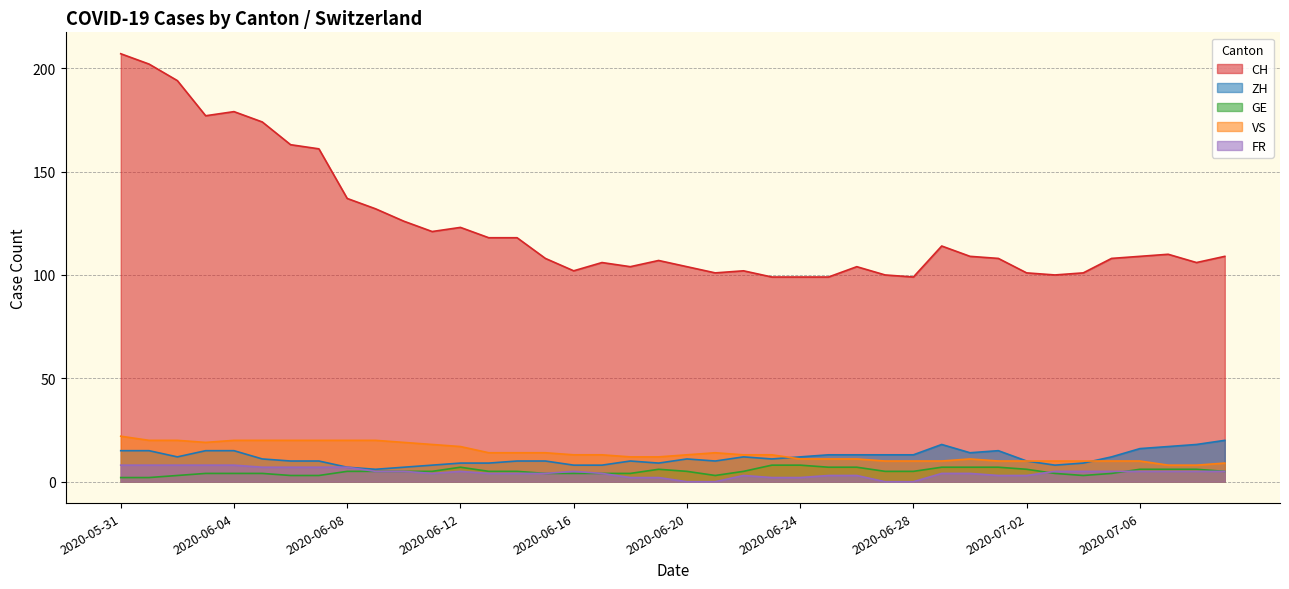

True or false: VS and CH intersect in this chart.

False